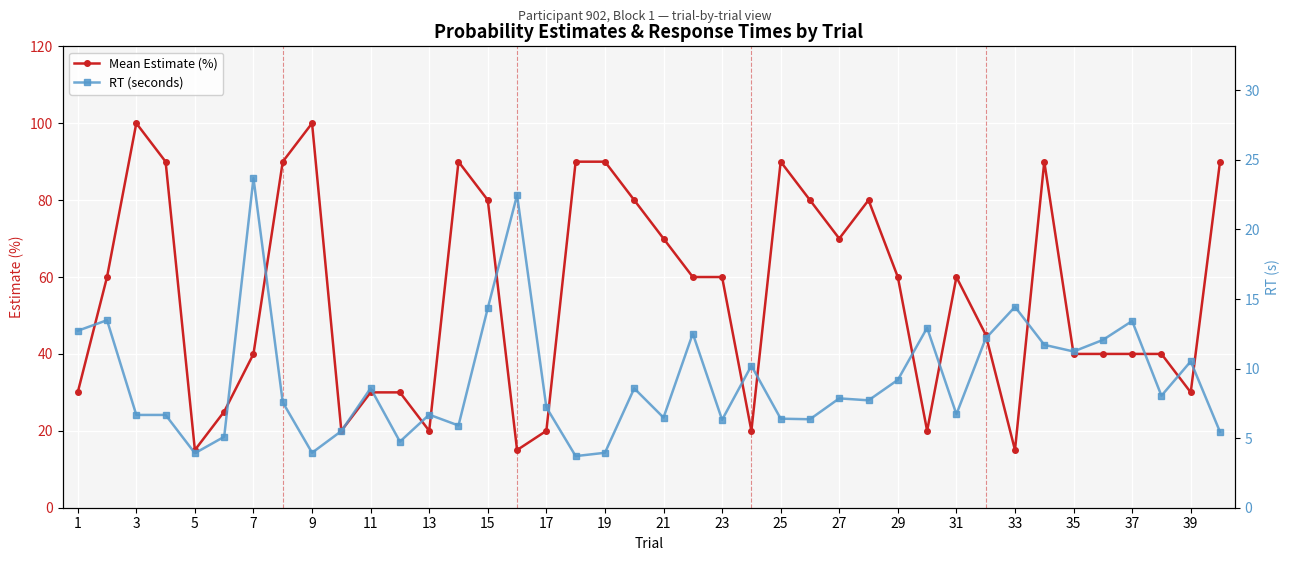

In RT (seconds), how many points are lower than both neighbors (excluding endpoints)?

12